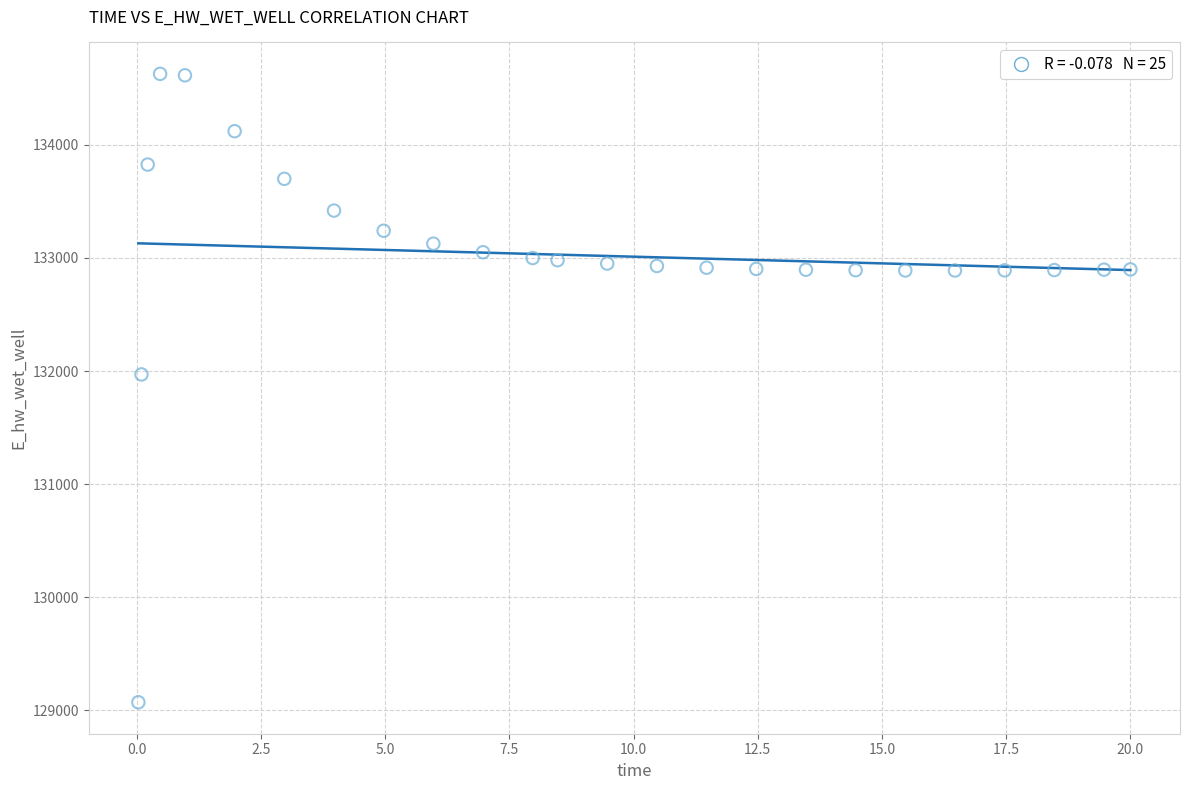

What Y value in the scatter plot is closest to 131849?

131970.2